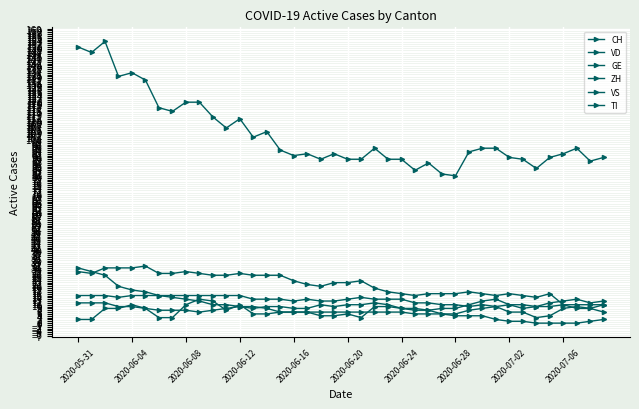

True or false: VD has more than 1 interior local peaks.

True